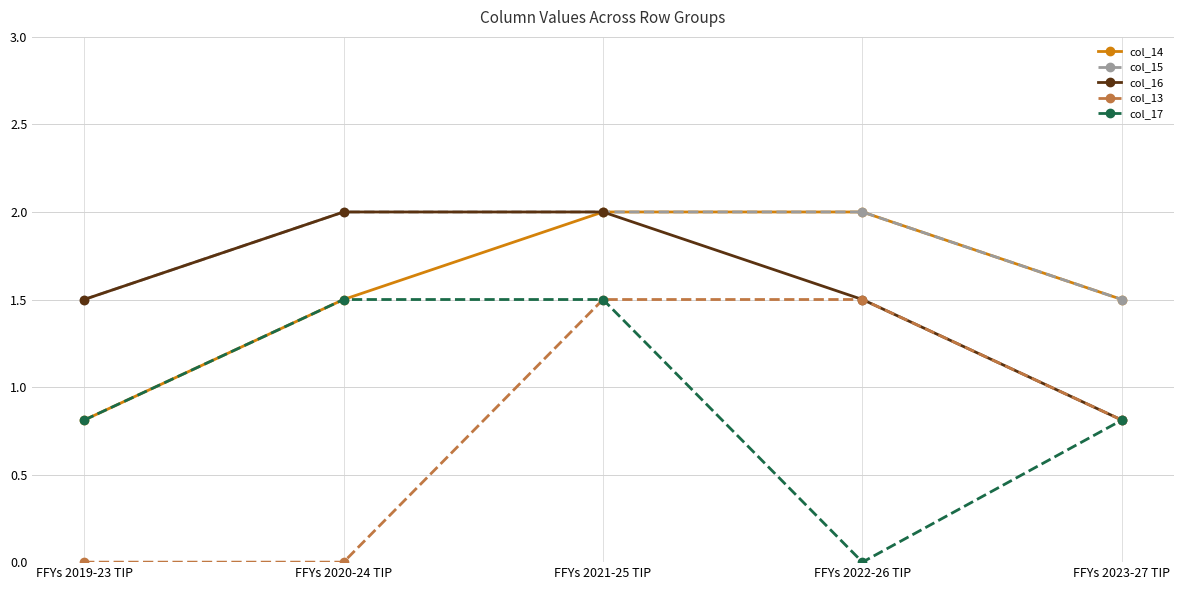

Is this an area chart (filled region under the line)?

No